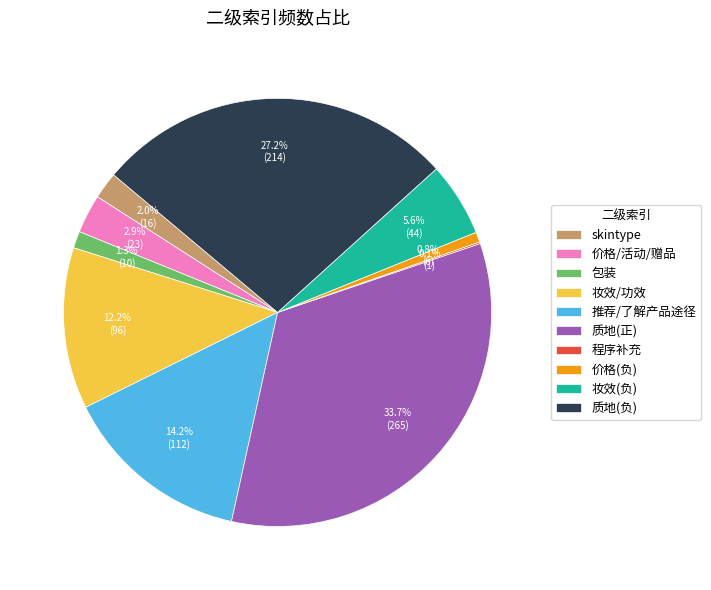

Combined, what portion of the pie is 质地(正) and 质地(负)?

60.9%